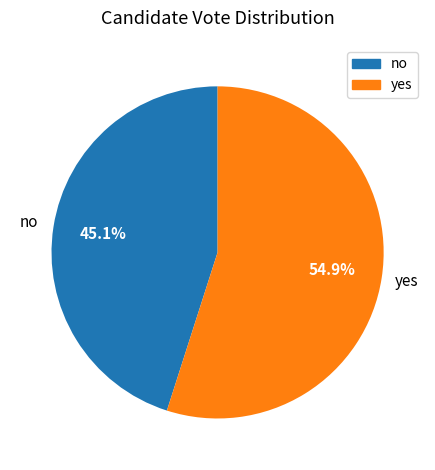

To the nearest percent, what portion does yes represent?

55%